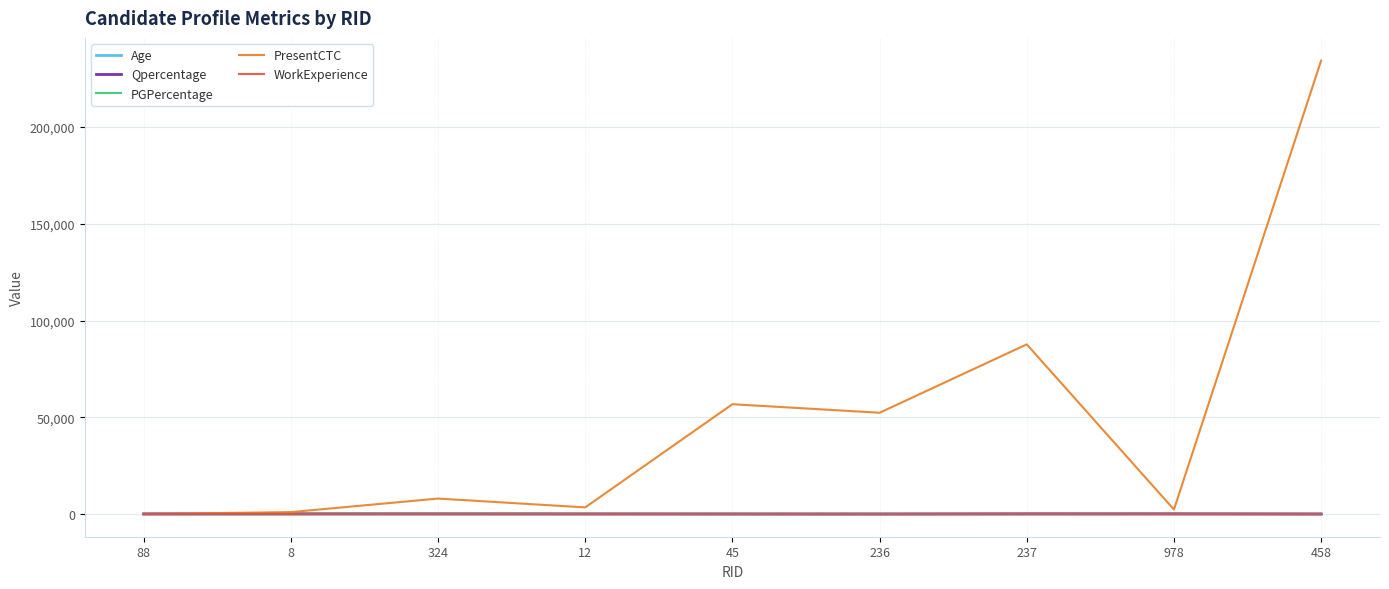

The value of PresentCTC at 236 is 86855.1. True or false?

False